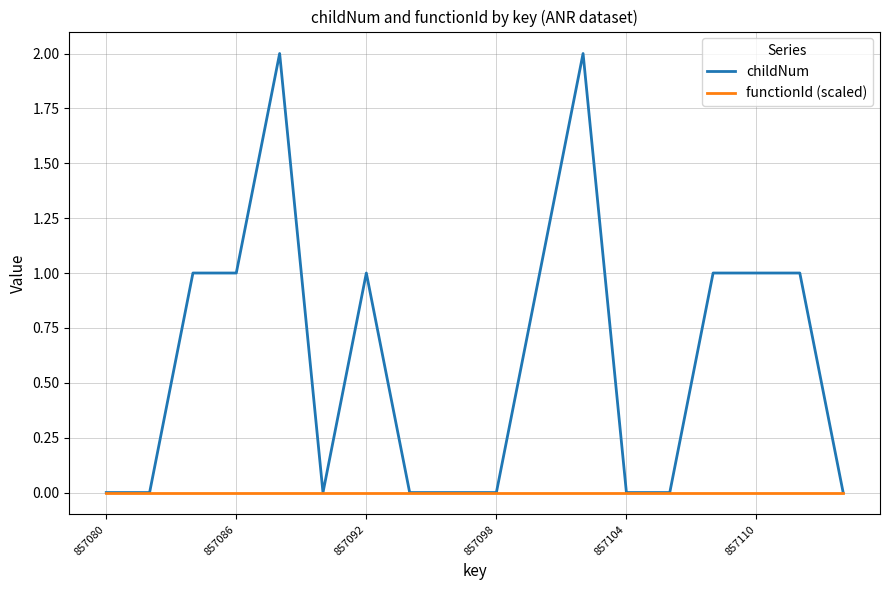

Which series has the largest total across all categories?

childNum